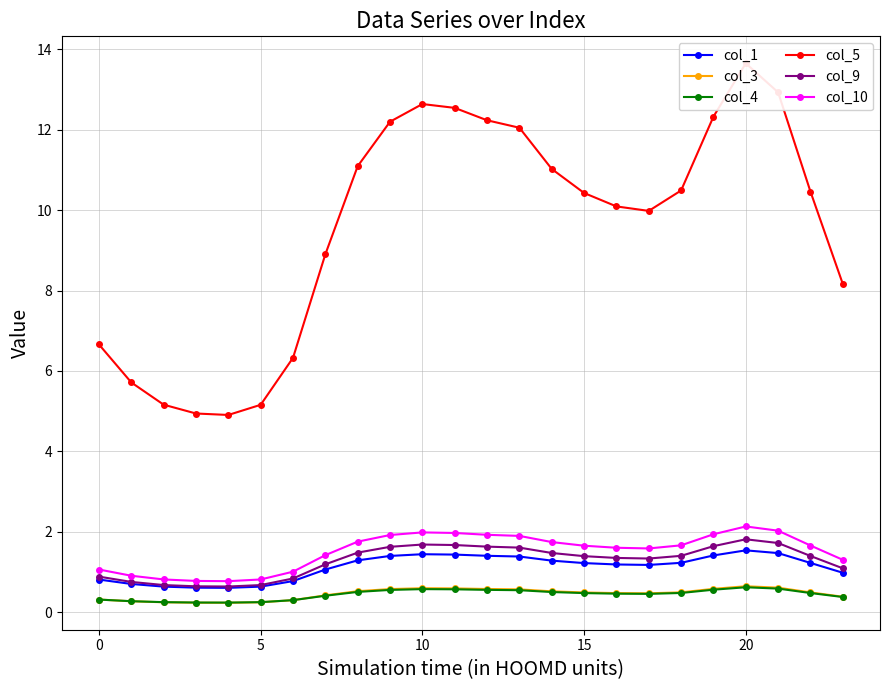

What is the value of the col_10 point at the 13th from the left?

1.9